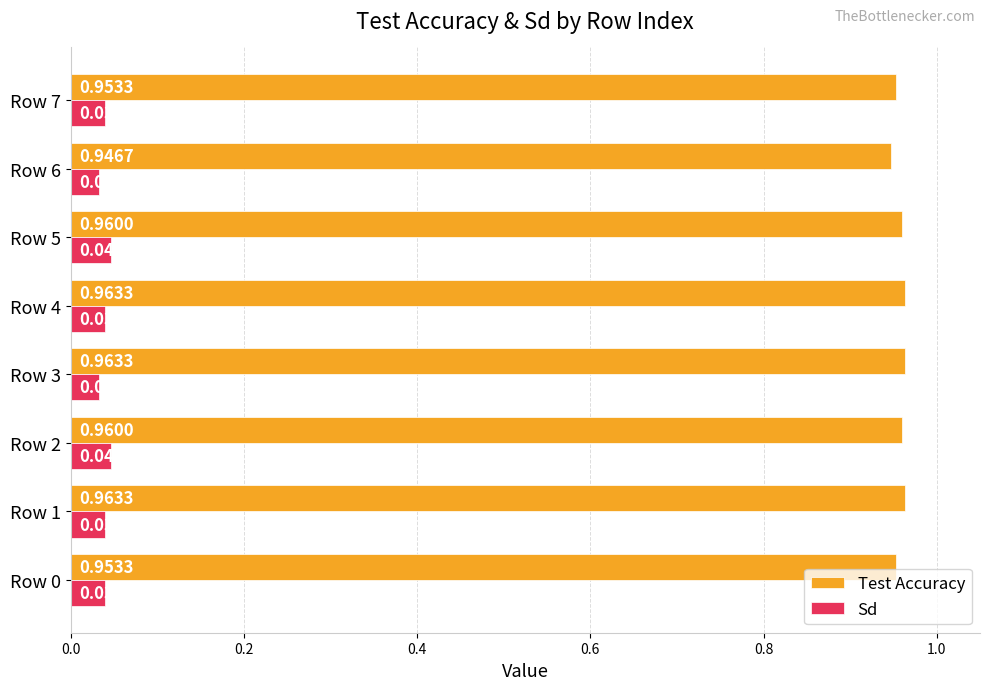

What is the sum of all Sd values?

0.3